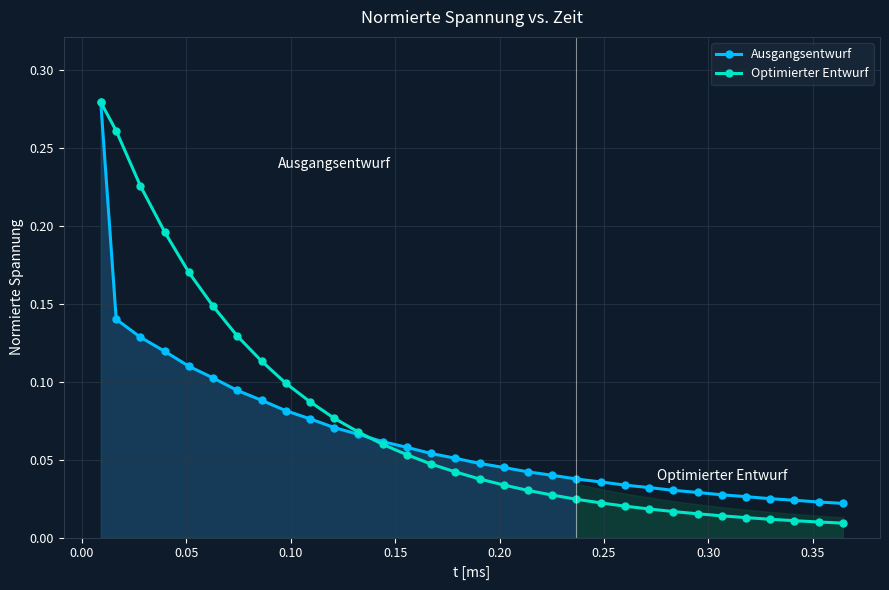

At how many categories does at least one series exceed 0?

32